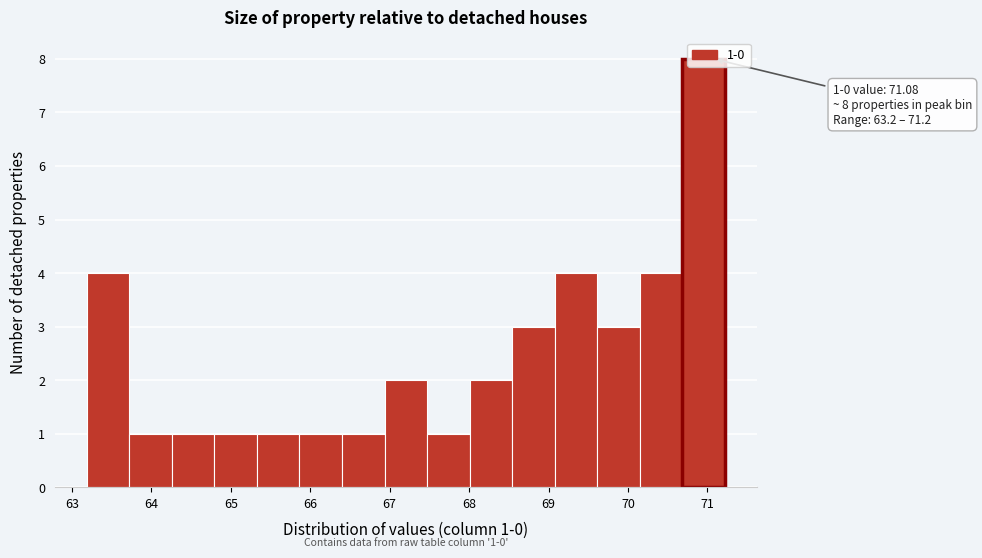

Which range on the x-axis has the tallest bar?

70.7 to 71.2